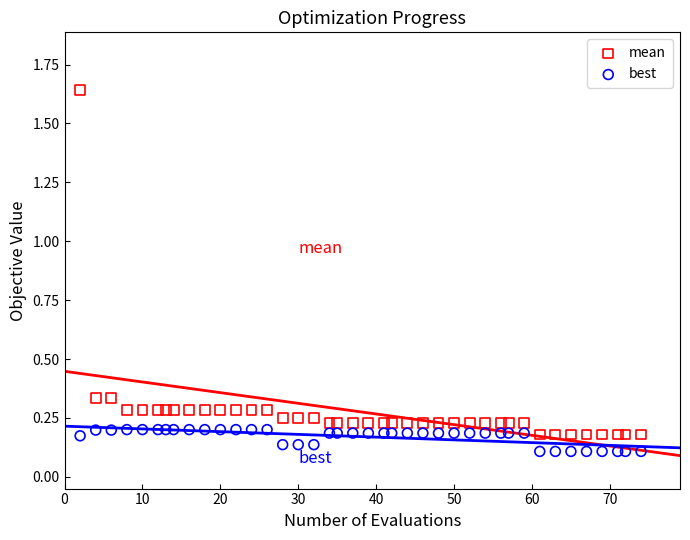

Which series reaches the minimum Y coordinate?

best